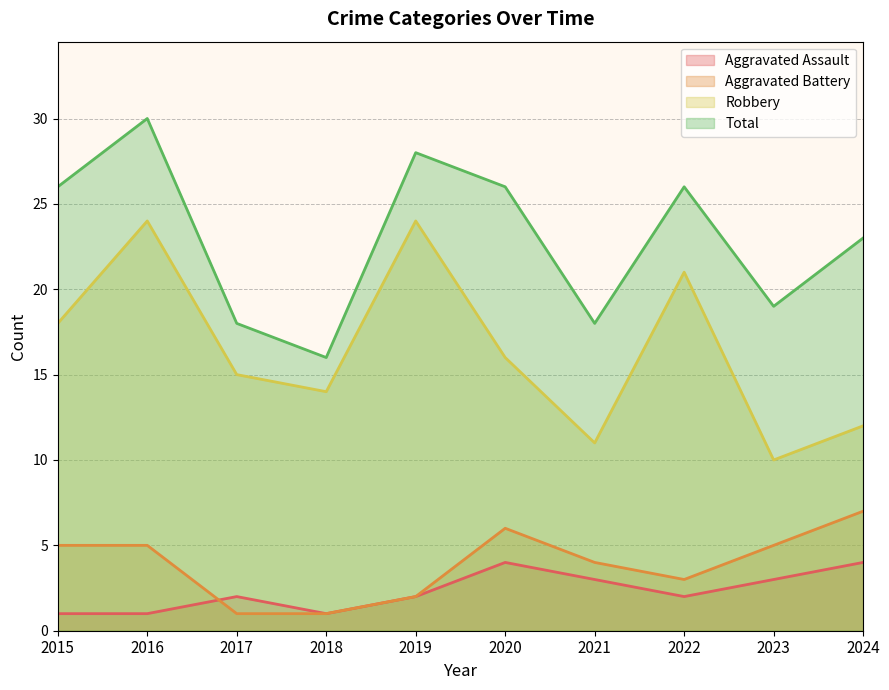

What is the spread (max minus min) of values at 2022?

24